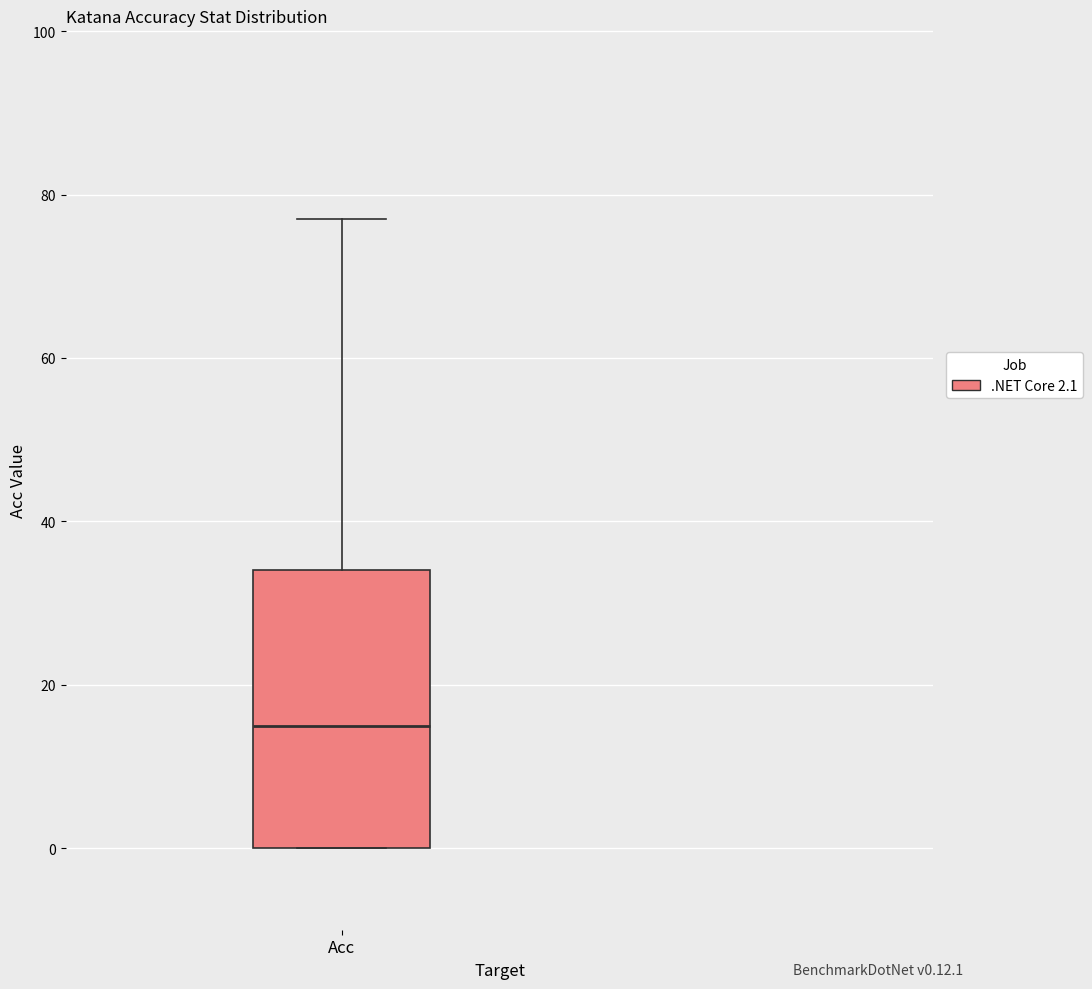

Transcribe this box plot: give where the median line is, the range the box spans, and where the two whiskers end, as read against the y-axis. The values are not printed on the chart, so give them approximately, as read against the axis.

median 16, box 0 to 34, whiskers 0 to 78